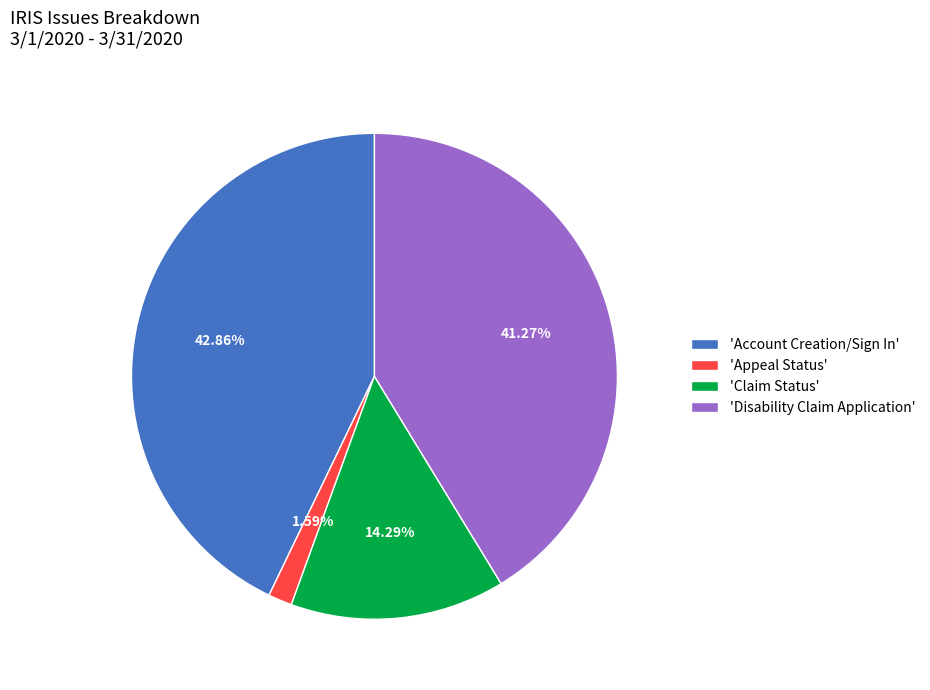

What is the smallest slice in the pie chart?

'Appeal Status'